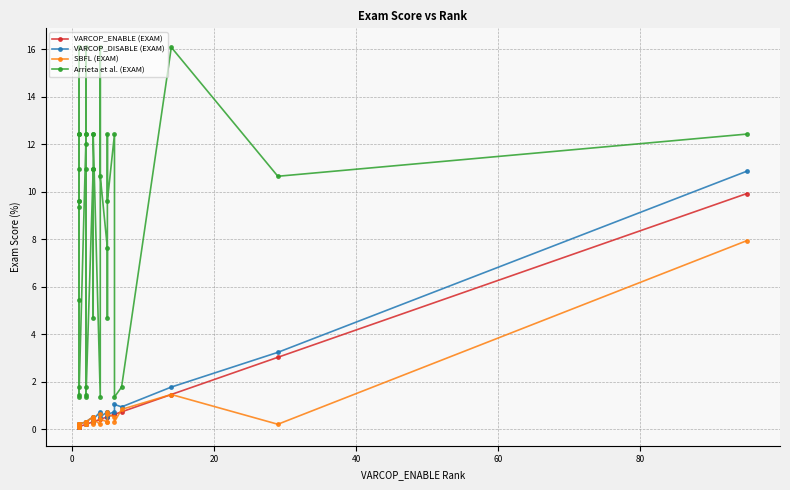

Which series has the largest total across all categories?

Arrieta et al. (EXAM)